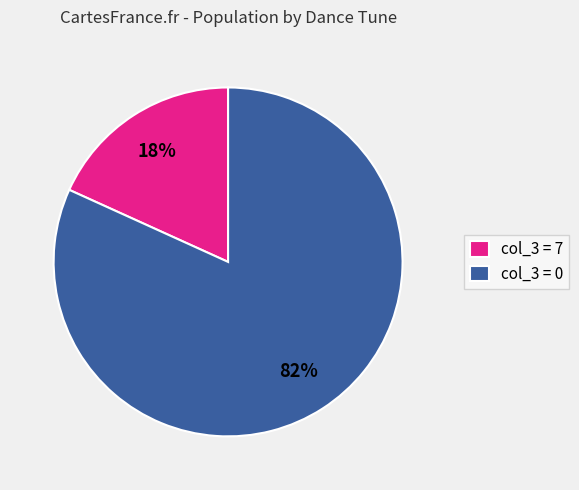

Which category accounts for the majority?

col_3 = 0